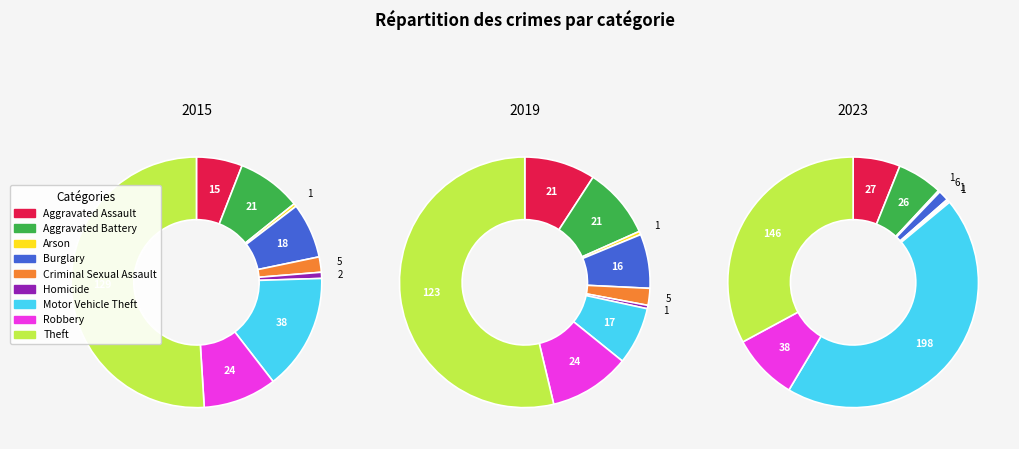

Is Arson the majority of the pie?

No